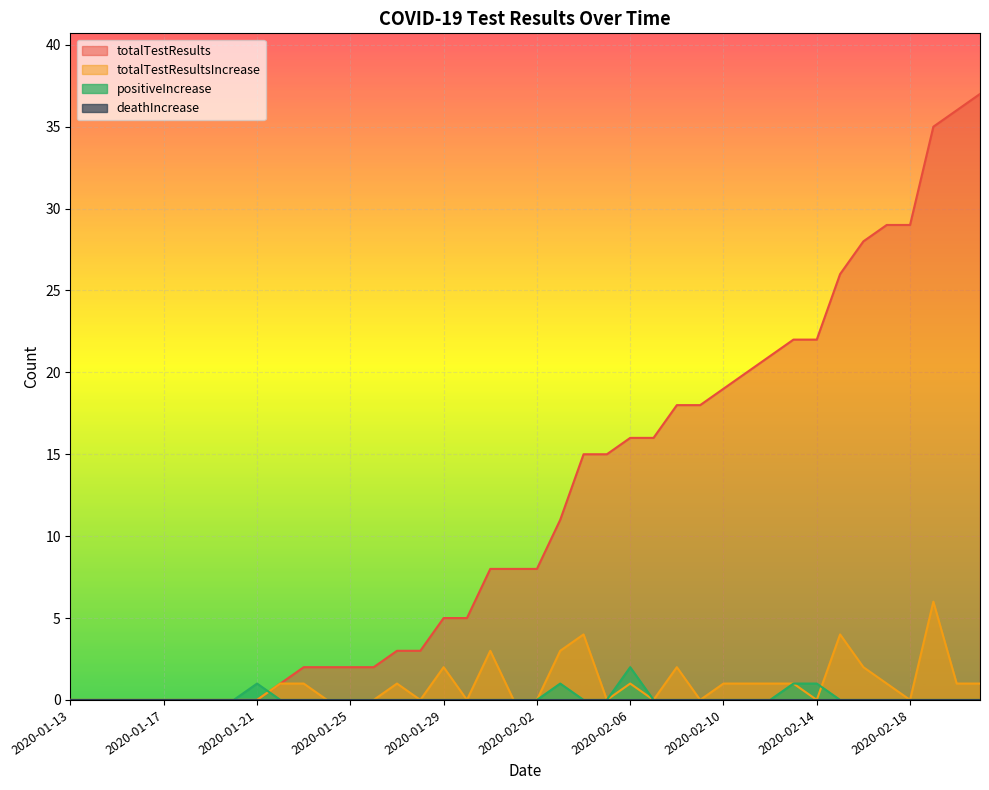

How many data points in positiveIncrease are above 0?

5